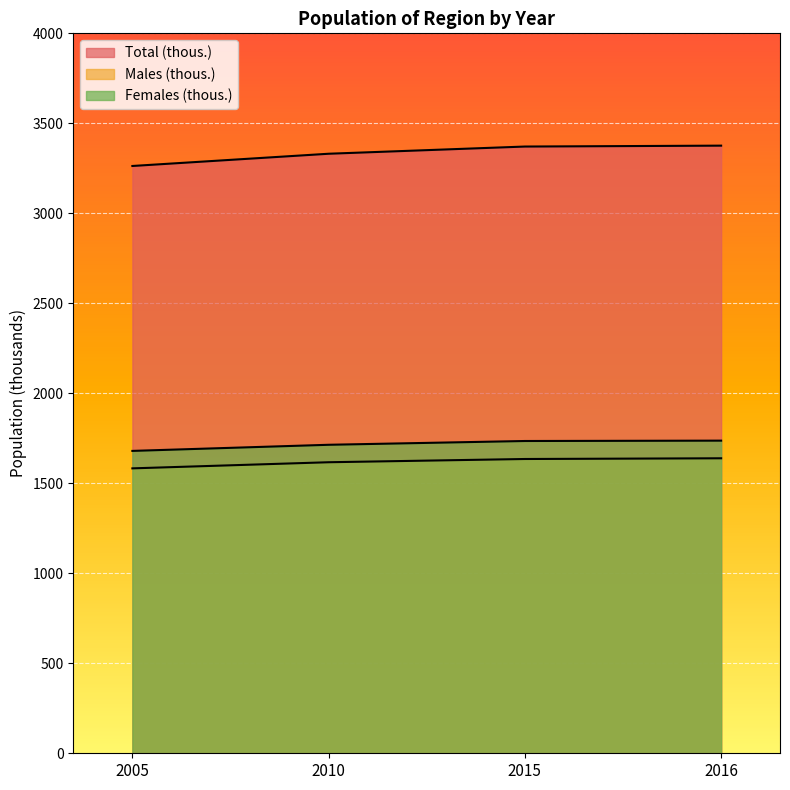

List the labels in order of Females (thous.) value, largest first.

2016, 2015, 2010, 2005